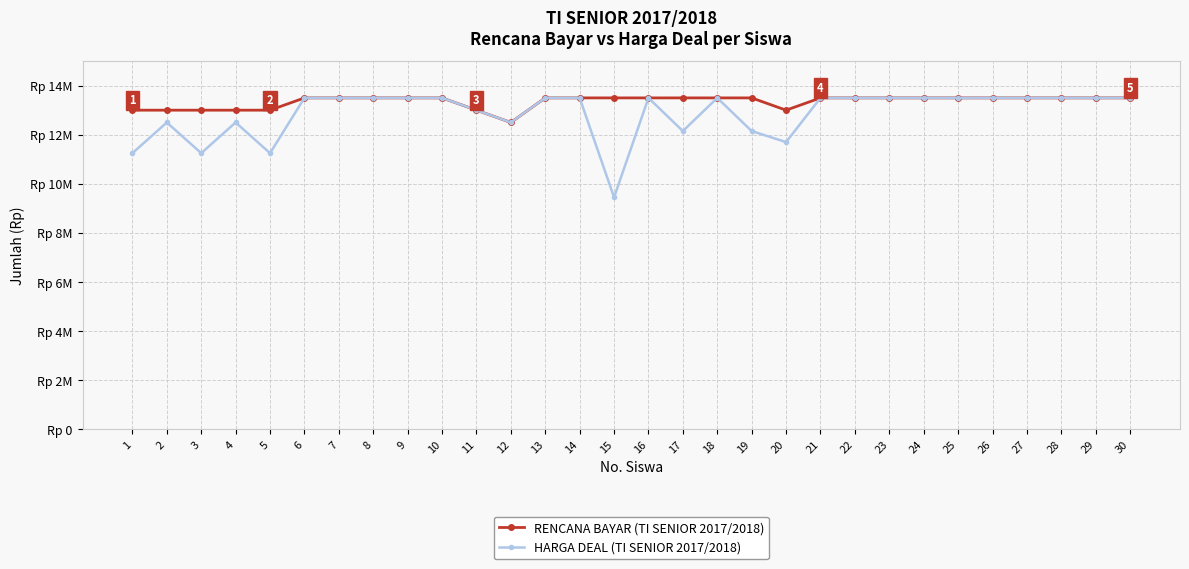

List the series in order of their peak value, highest first.

RENCANA BAYAR (TI SENIOR 2017/2018), HARGA DEAL (TI SENIOR 2017/2018)